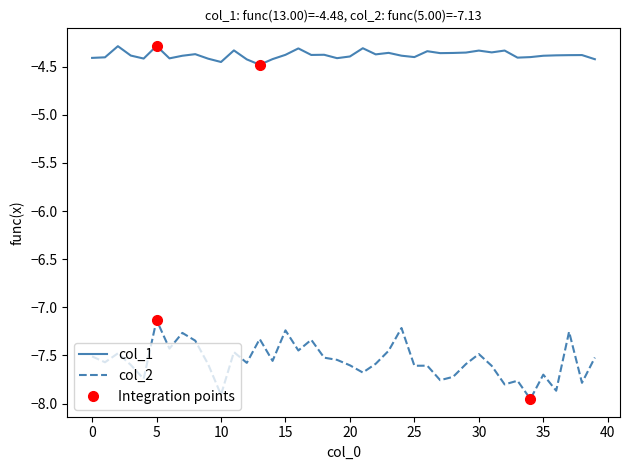

Between 16 and 21, which series saw the biggest shift?

col_2